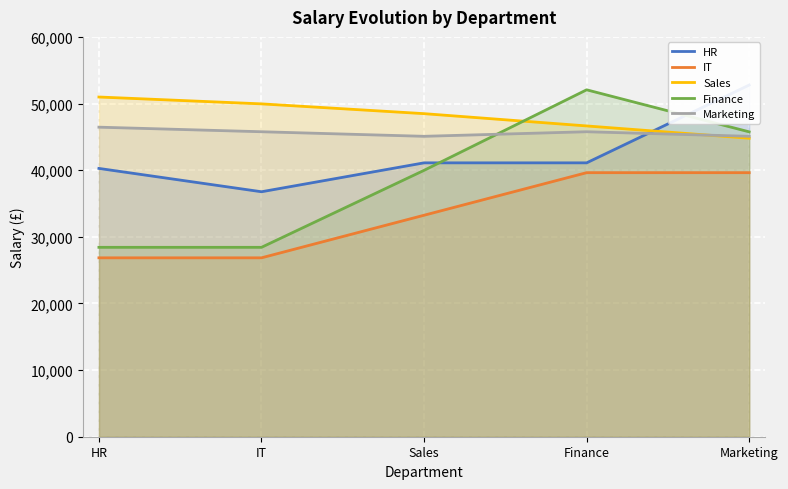

Which series has the largest total across all categories?

Sales